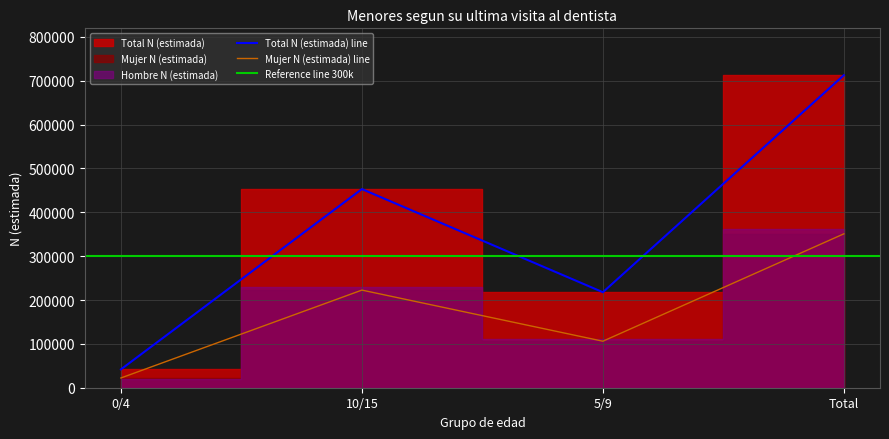

Which series has the largest total across all categories?

Total N (estimada)